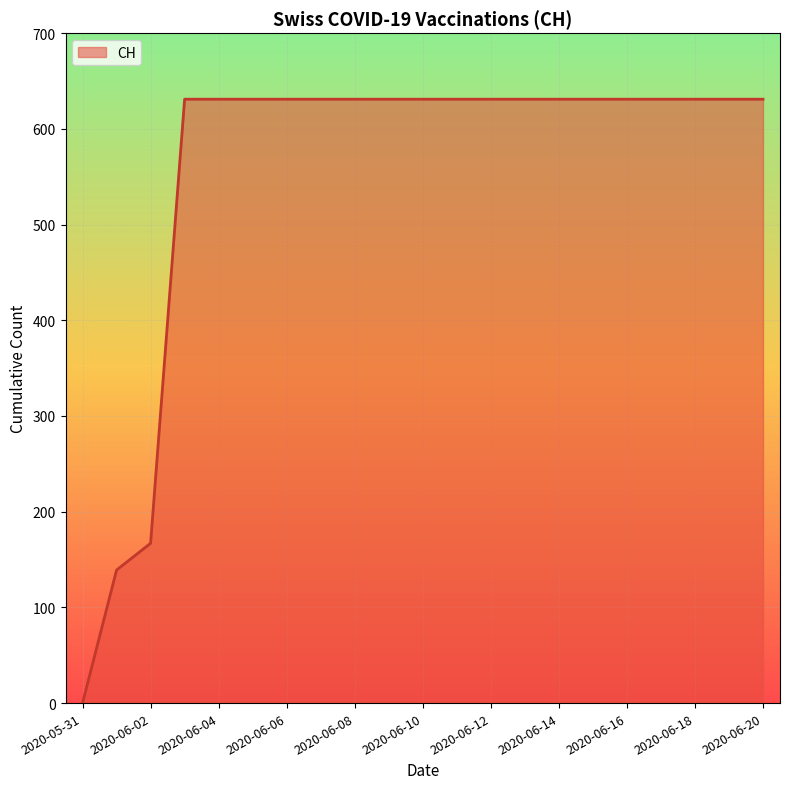

What is the maximum value shown in the chart?

631